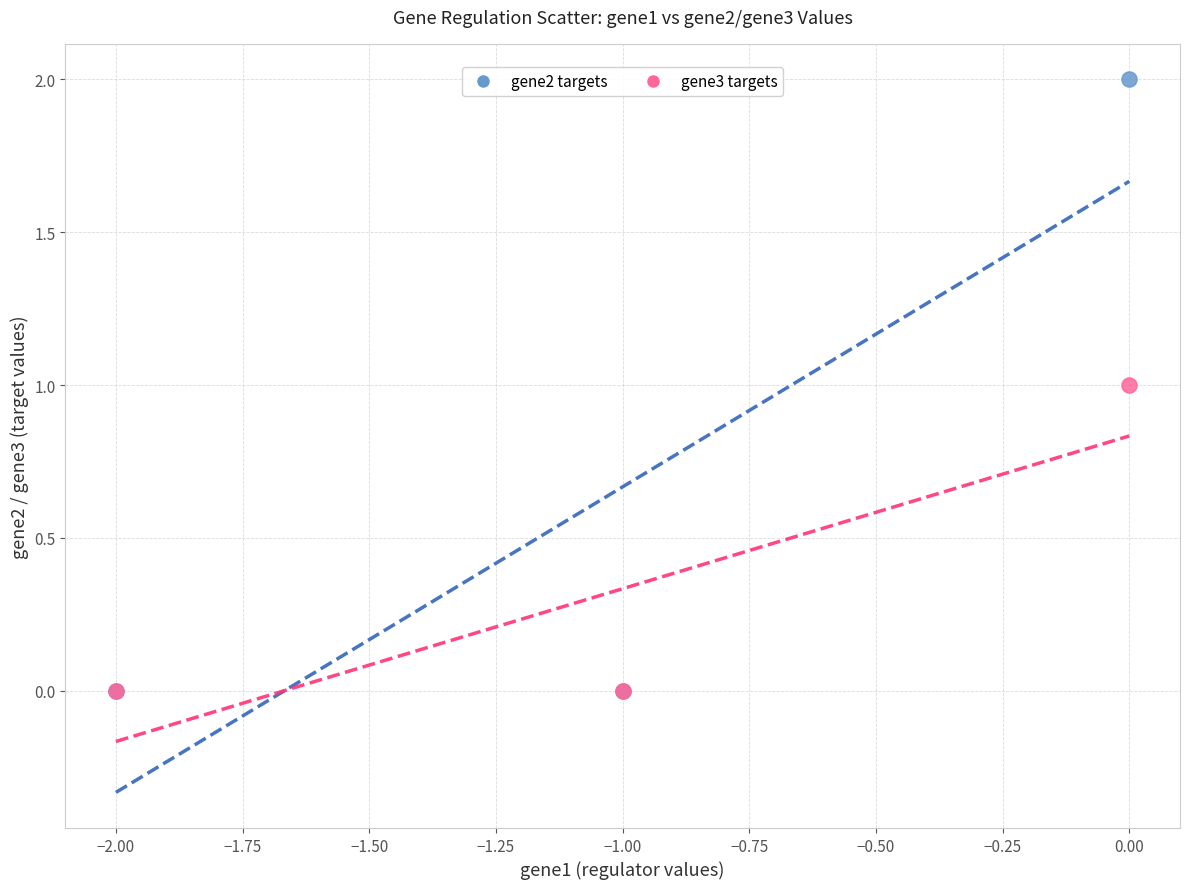

Which series has the widest spread of Y values?

gene2 targets